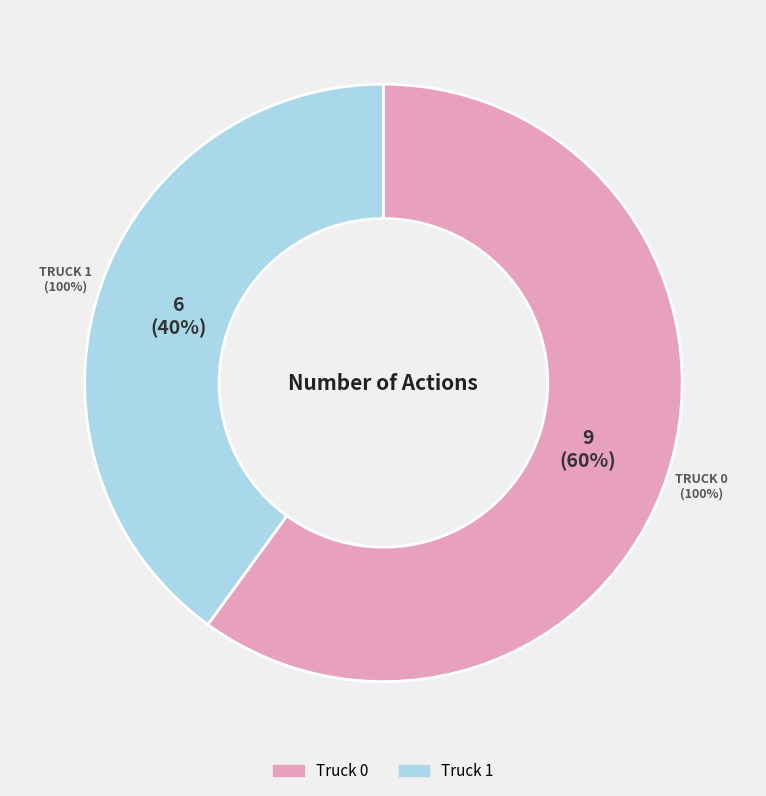

Does Truck 1 represent more than half of the total?

No